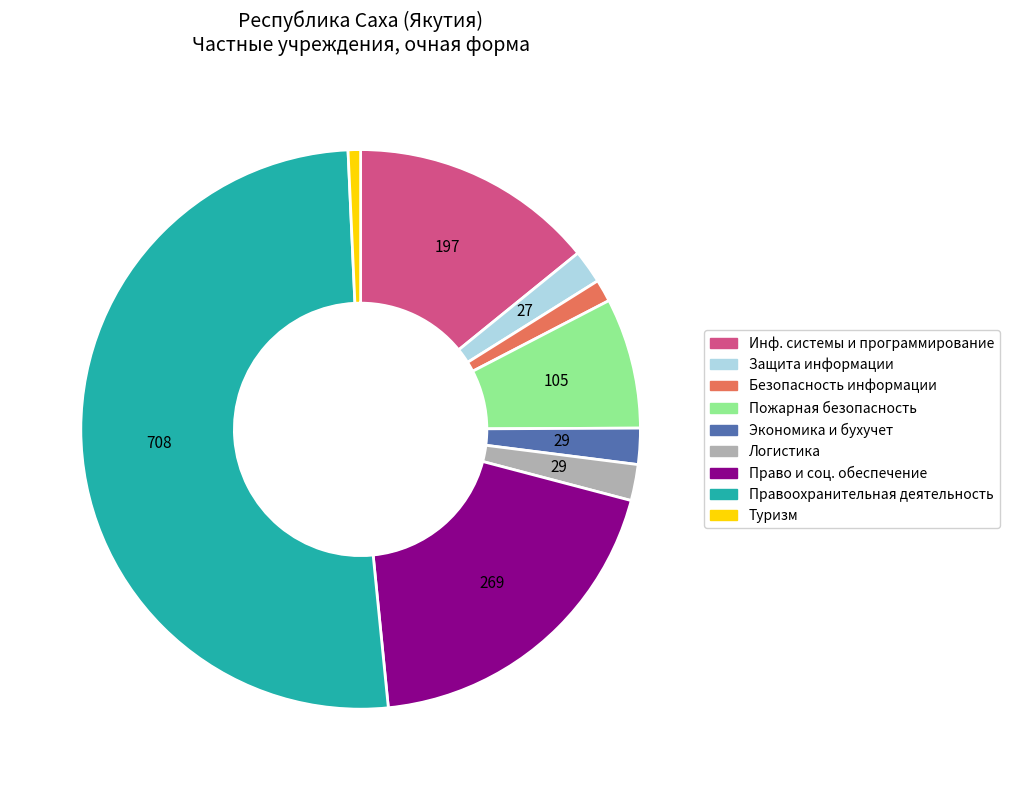

How many slices are in this pie chart?

9